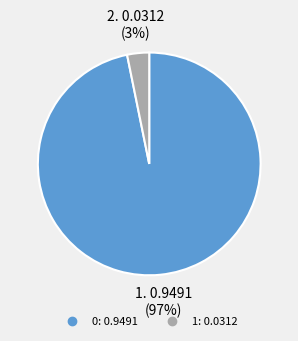

Do 1 and 0 together represent more than half of the pie?

Yes